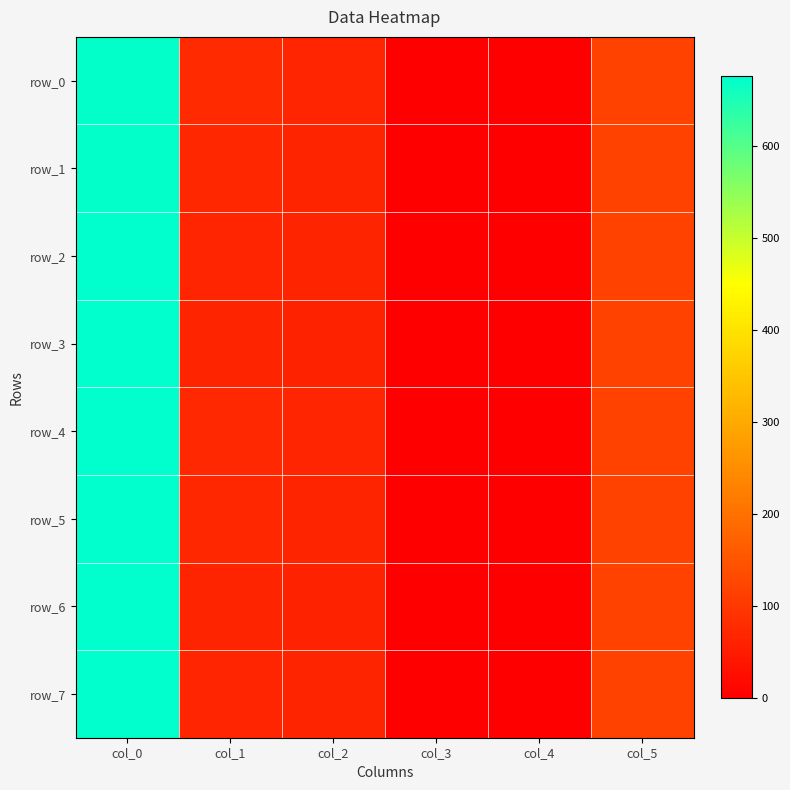

Which category has the highest value in the row_3 series?

col_0